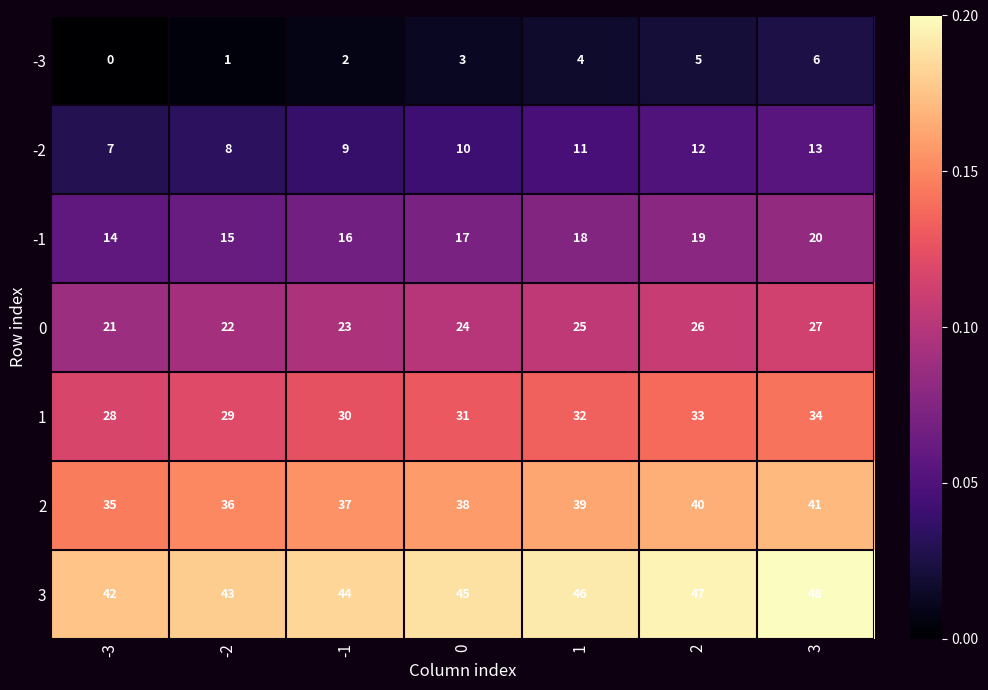

At which category is the sum across all series the highest?

3